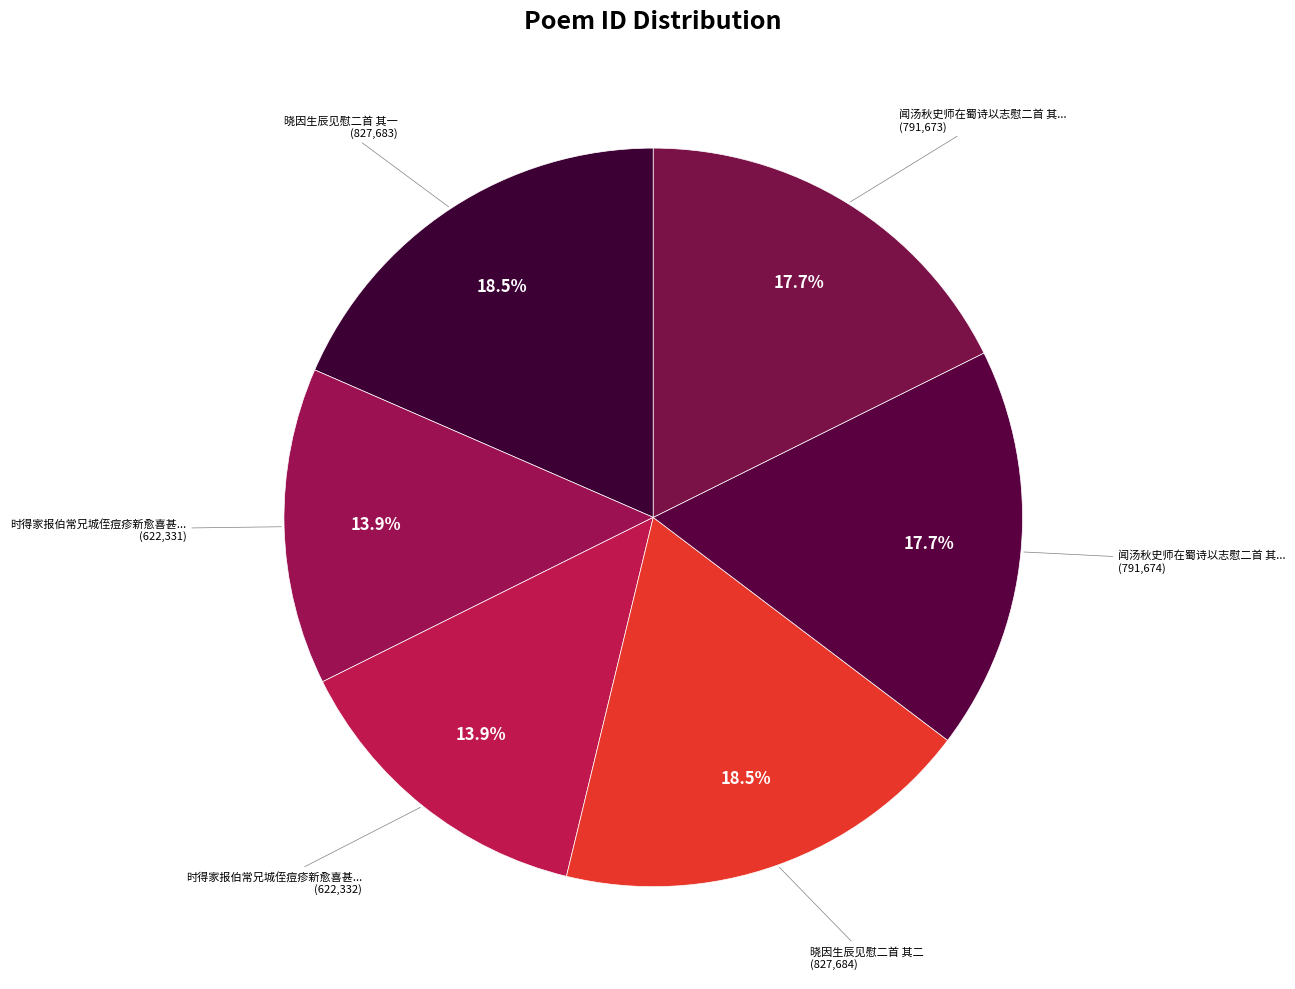

How many slices are in this pie chart?

6